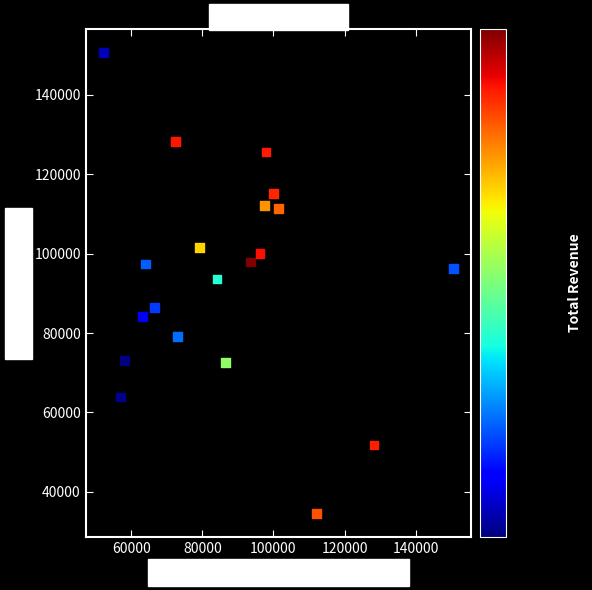

What is the range of X values (max minus min)?

98600